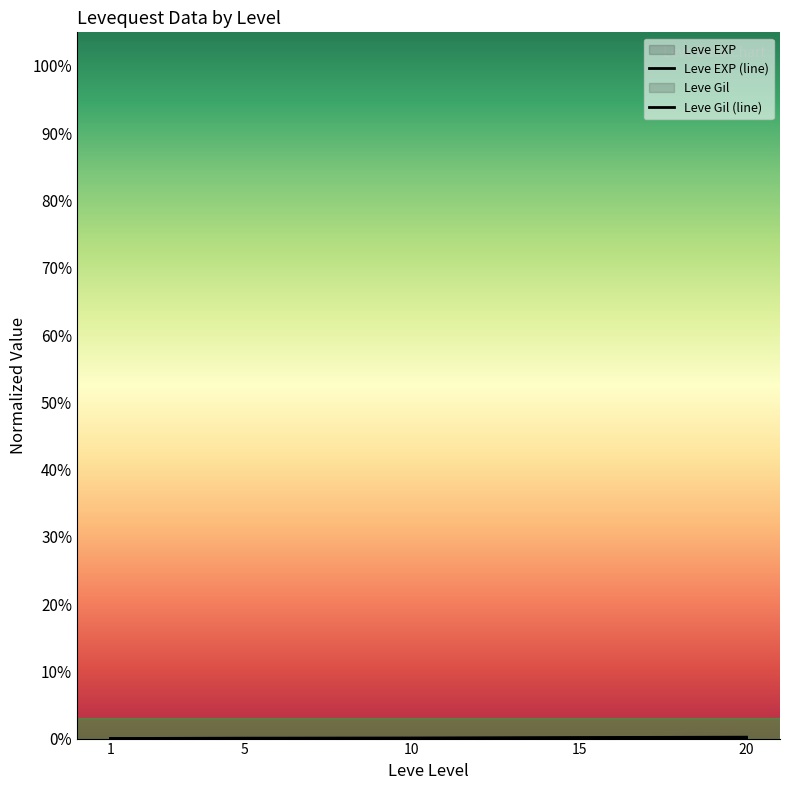

Which has a higher value, 20 or 1?

20